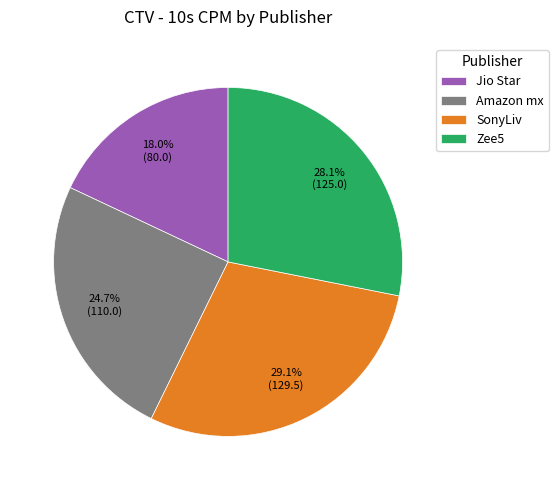

Do SonyLiv and Jio Star together represent more than half of the pie?

No